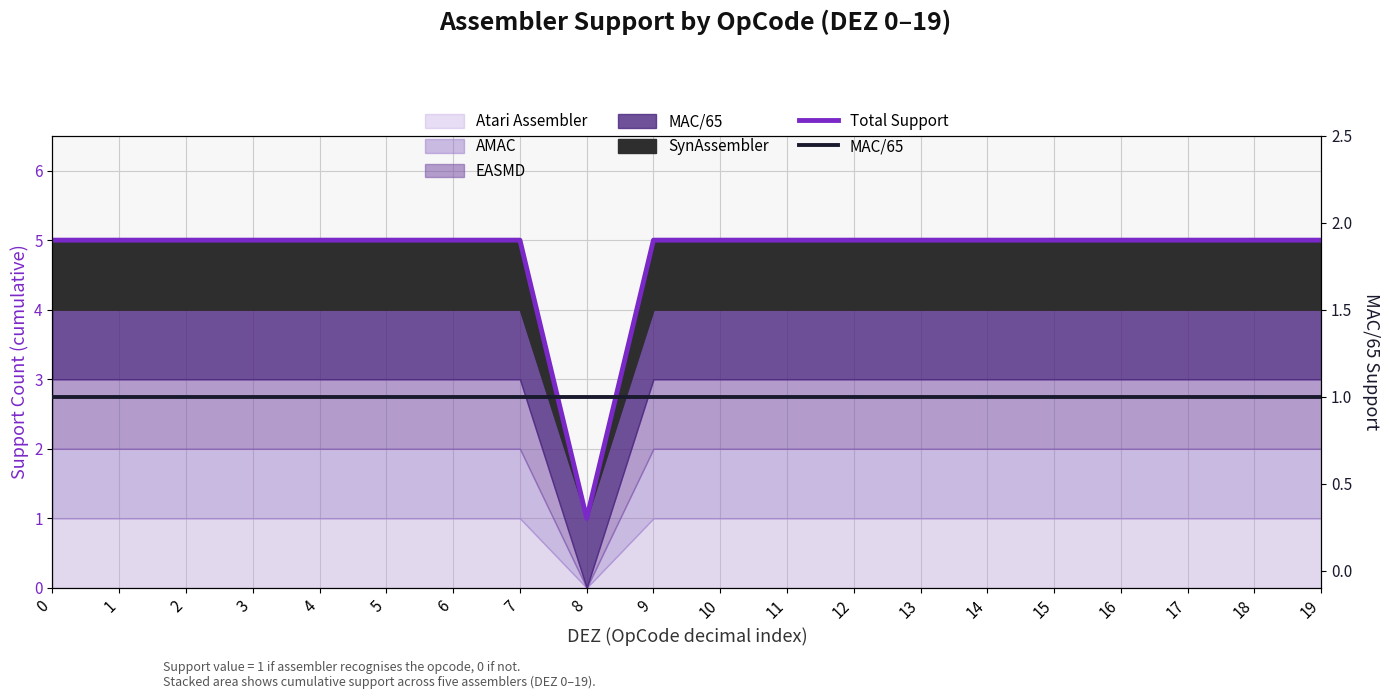

Which has a higher value, 9 or 13?

9